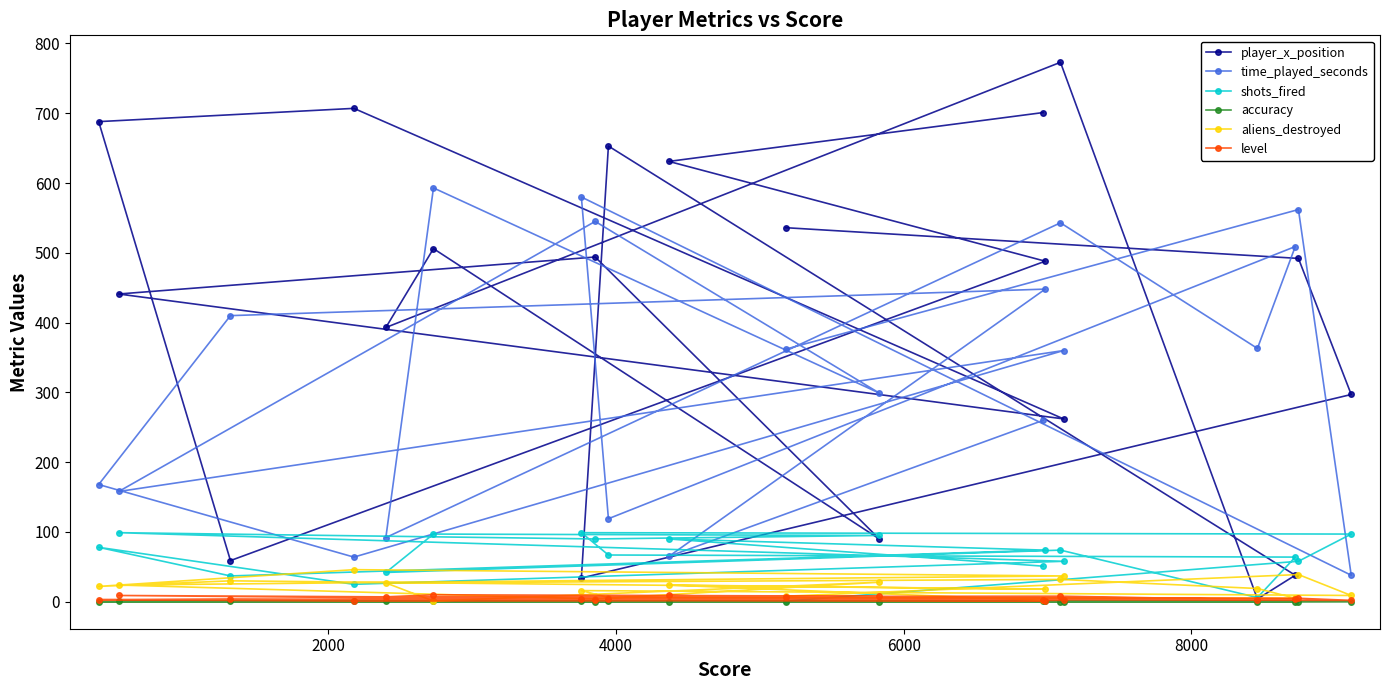

Which series has the largest range (max minus min)?

player_x_position